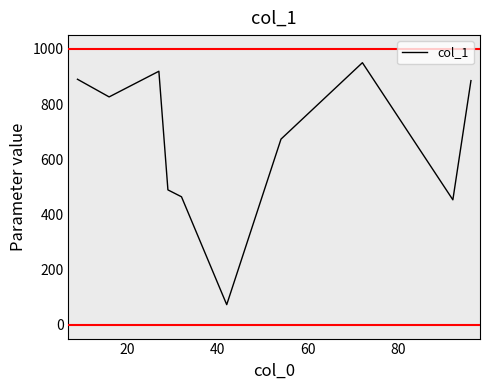

What is the sum of all values?

6622